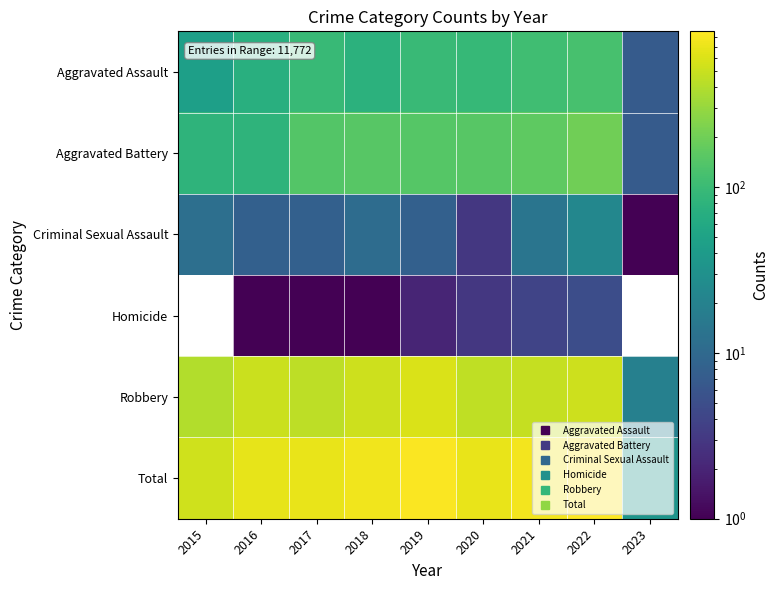

At how many categories does at least one series exceed 199?

8